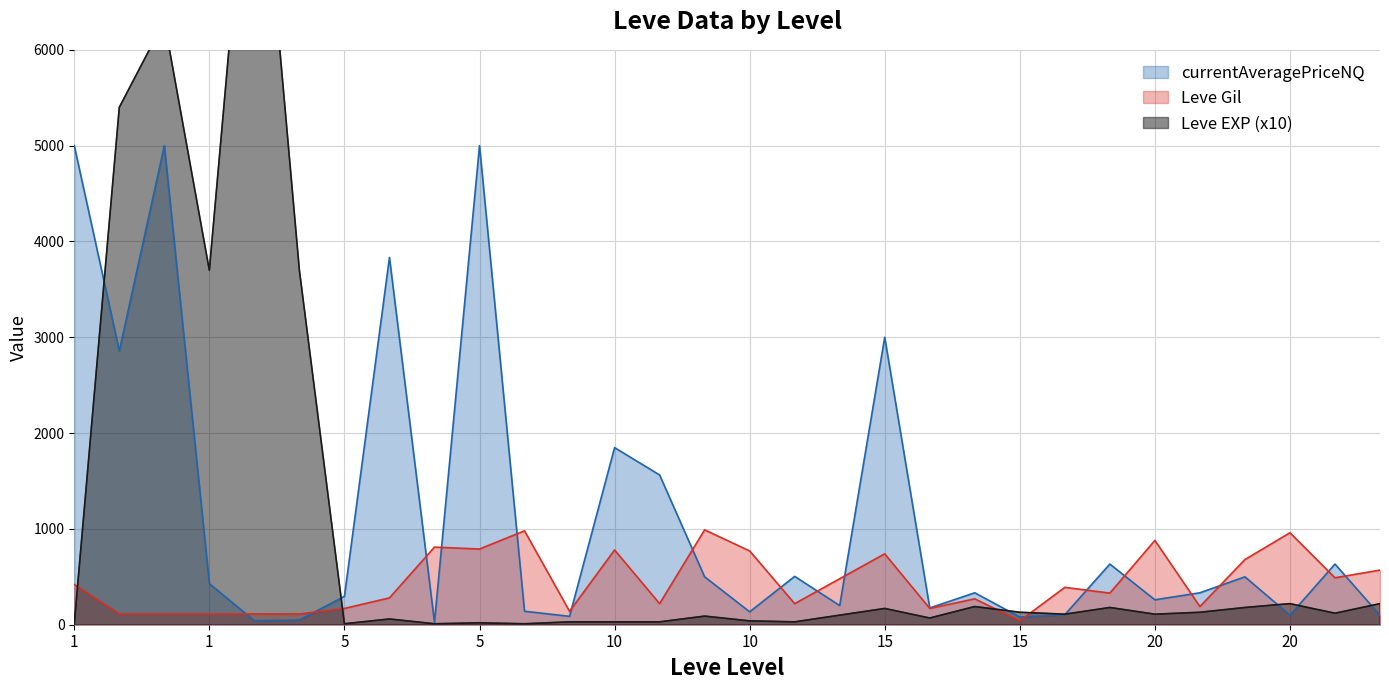

True or false: Leve EXP and Leve Gil intersect in this chart.

True